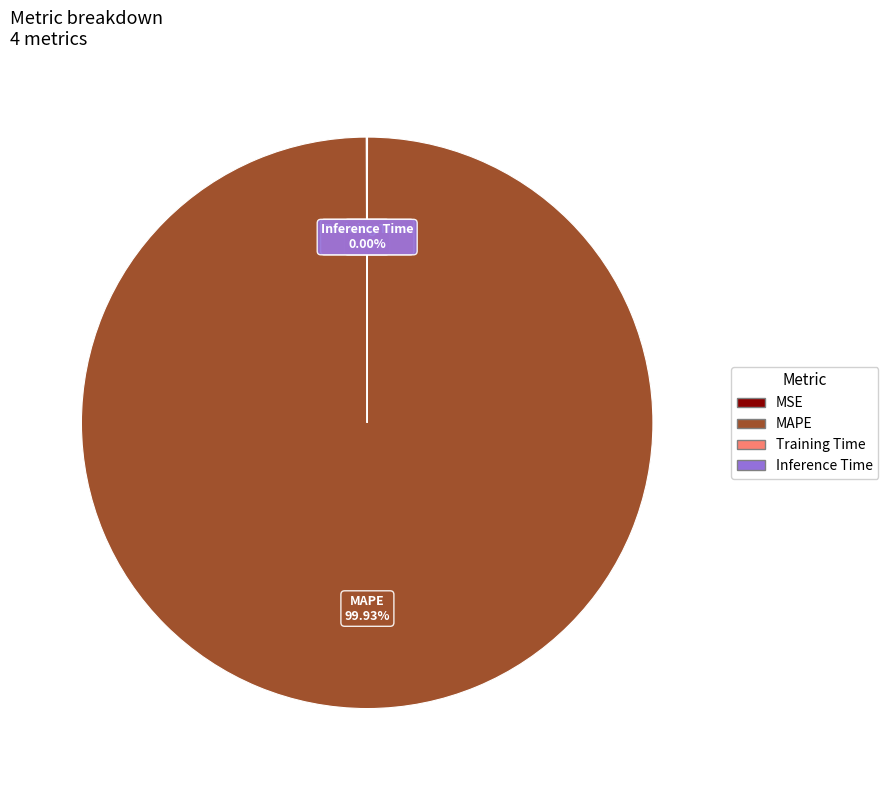

Does any single category account for the majority?

Yes